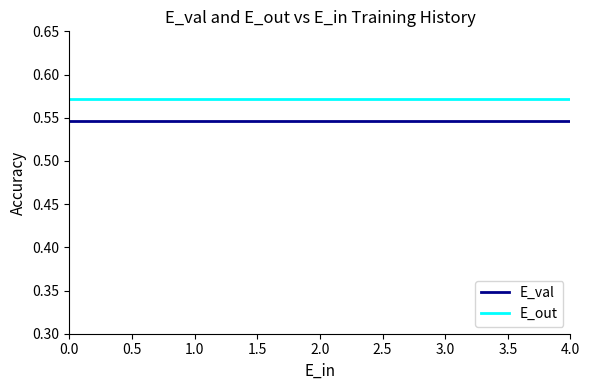

At 2.0, list the series in order from largest to smallest.

E_out, E_val